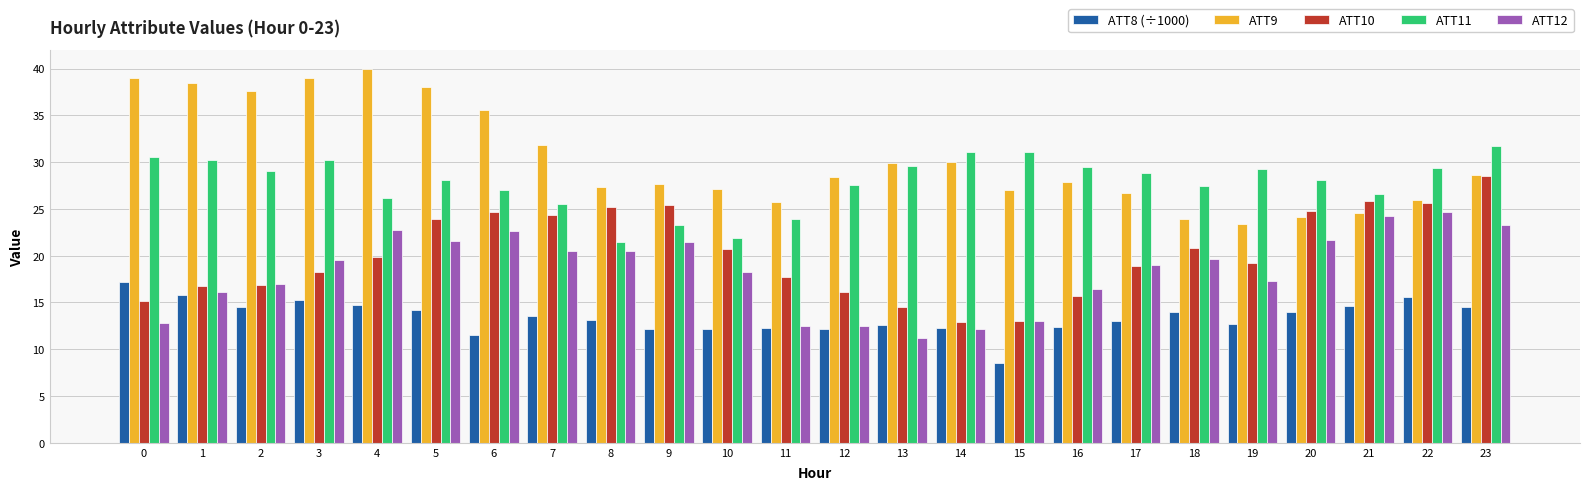

Which series has the largest total across all categories?

ATT9